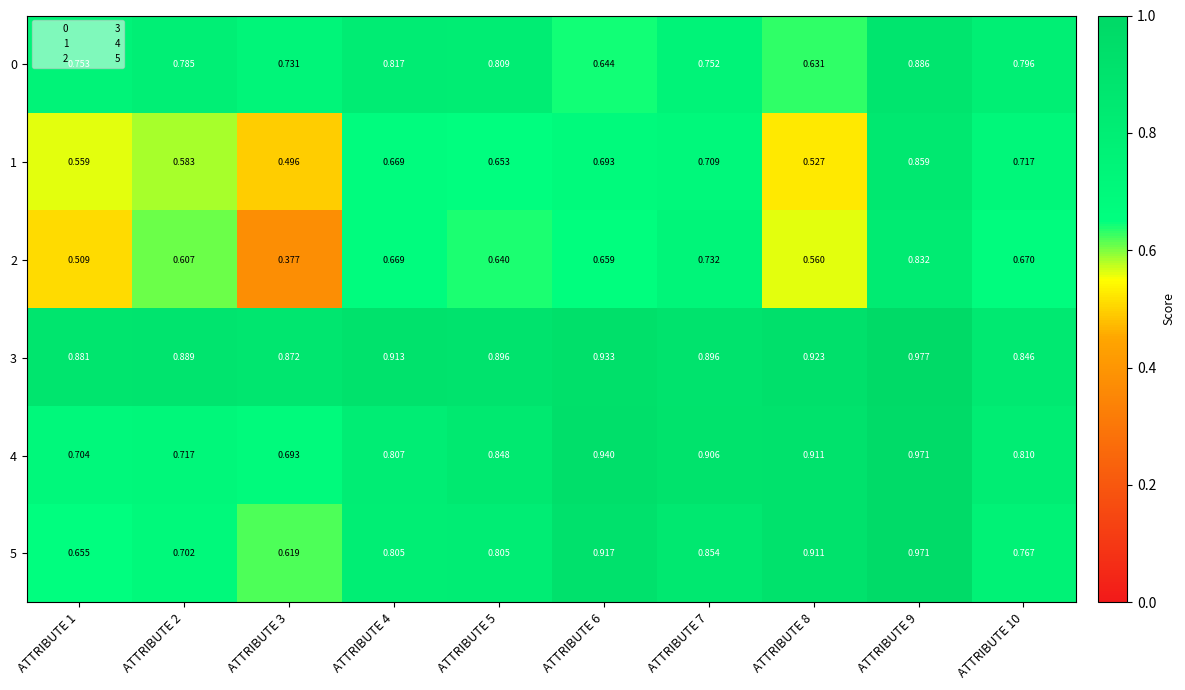

Is the value of 2 at ATTRIBUTE 1 greater than the value of 0 at ATTRIBUTE 2?

No